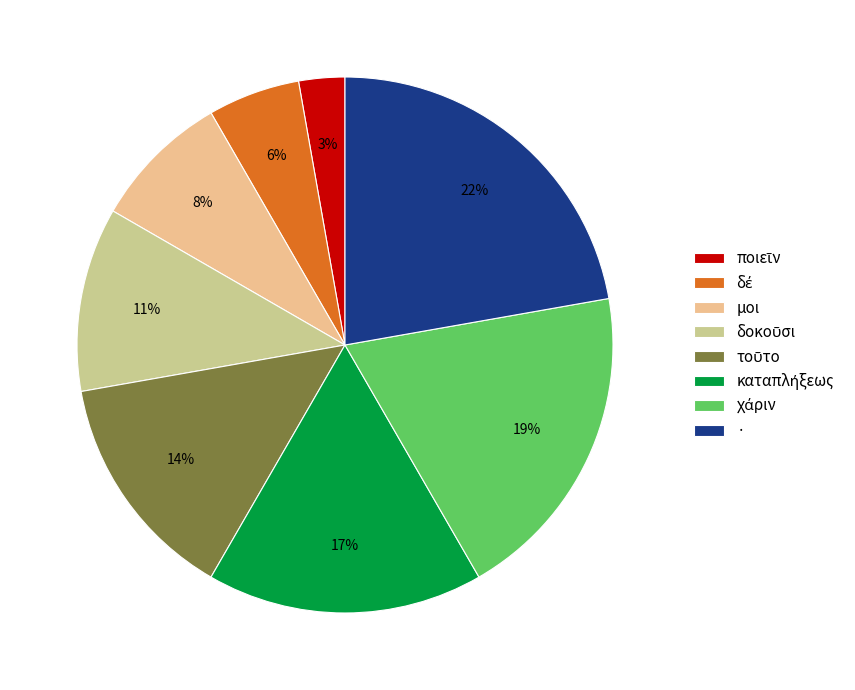

To the nearest percent, what is the average slice percentage?

12%